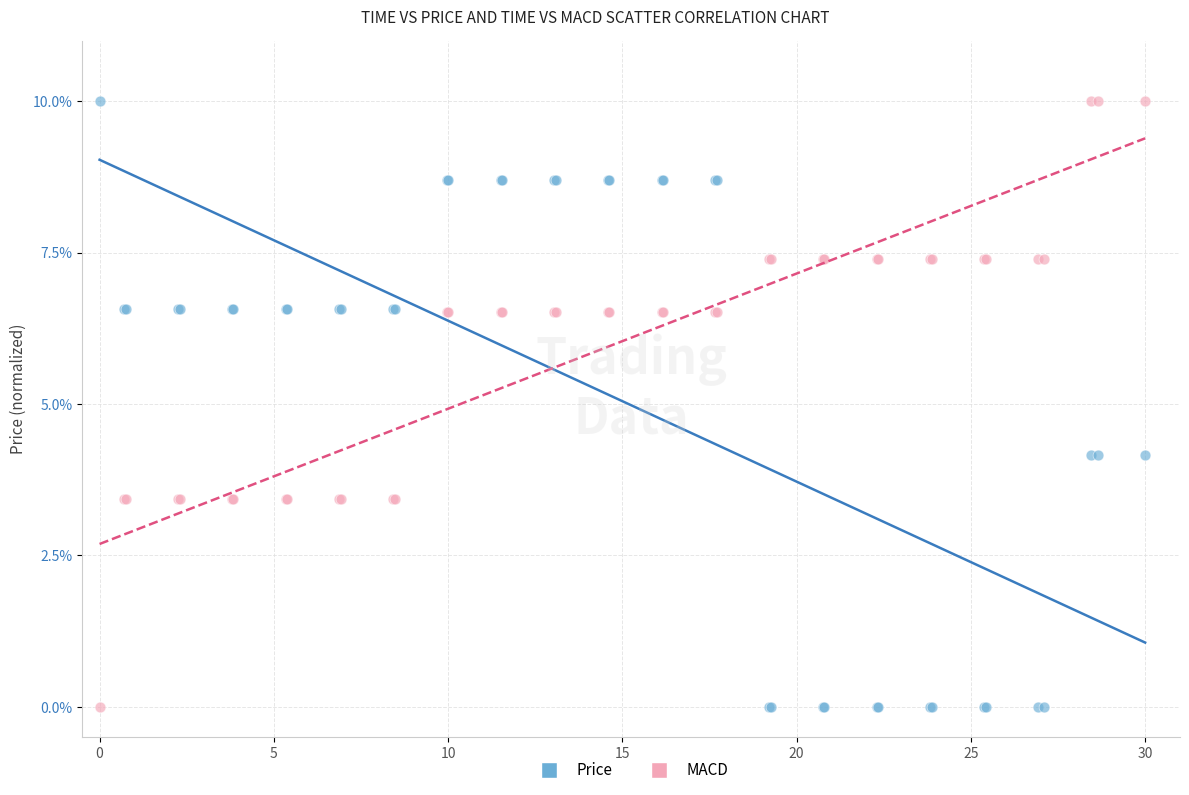

What is the X range (max minus min) for the scatter plot?

30.0